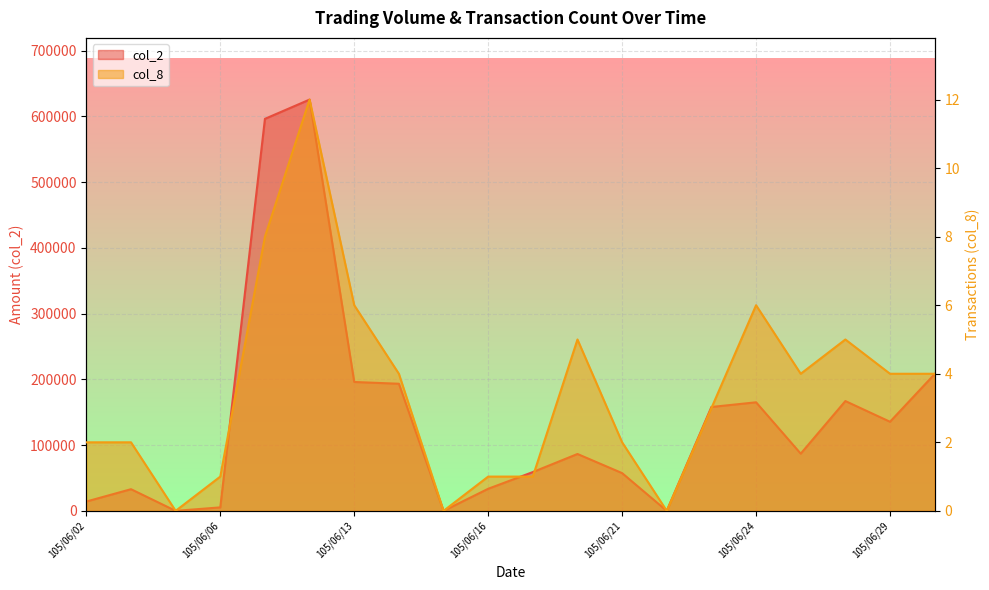

Rank the series by their average value, from highest to lowest.

col_2, col_8